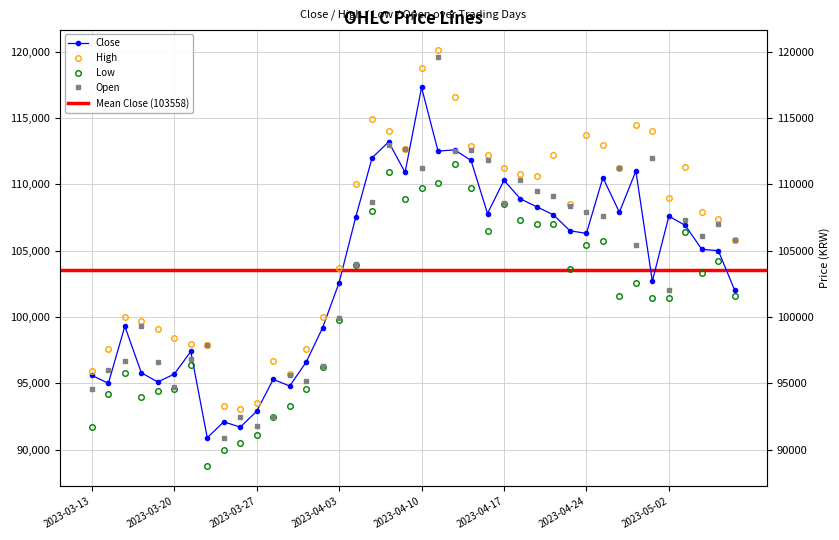

Rank the series by their maximum value, from highest to lowest.

High, Open, Close, Low